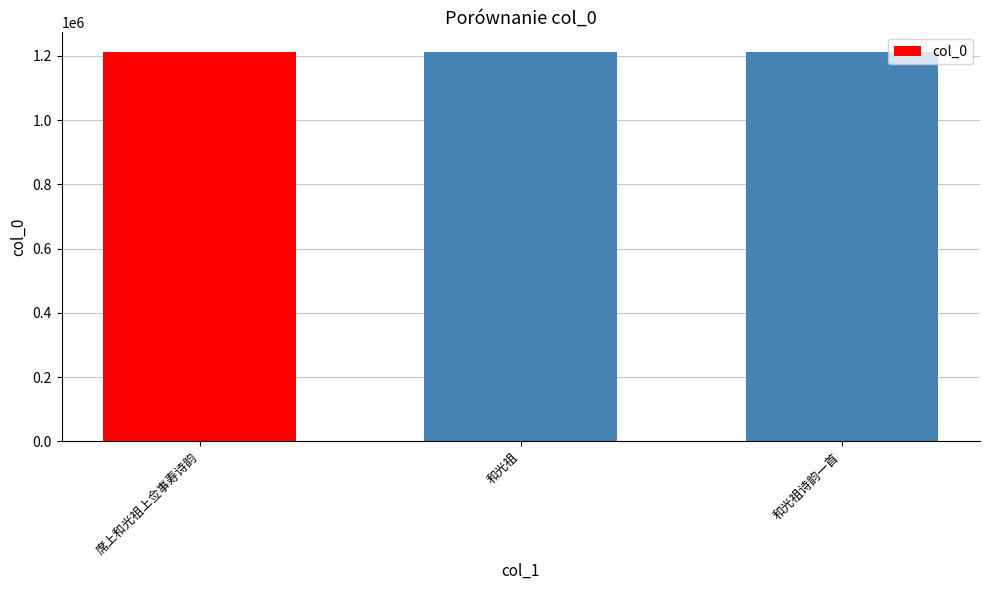

What is the difference between the maximum and minimum values?

489